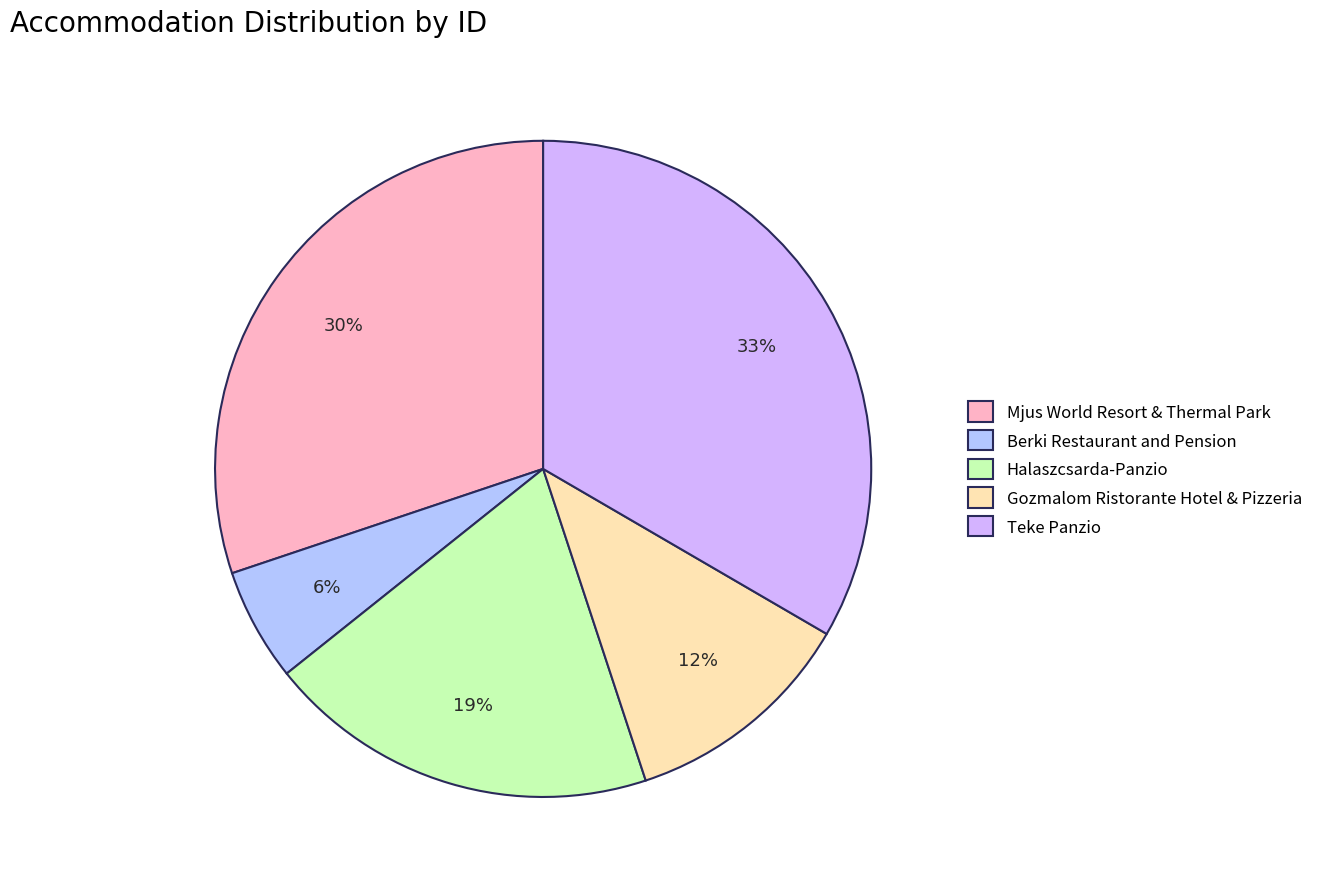

Rank the categories by value from highest to lowest.

Teke Panzio, Mjus World Resort & Thermal Park, Halaszcsarda-Panzio, Gozmalom Ristorante Hotel & Pizzeria, Berki Restaurant and Pension